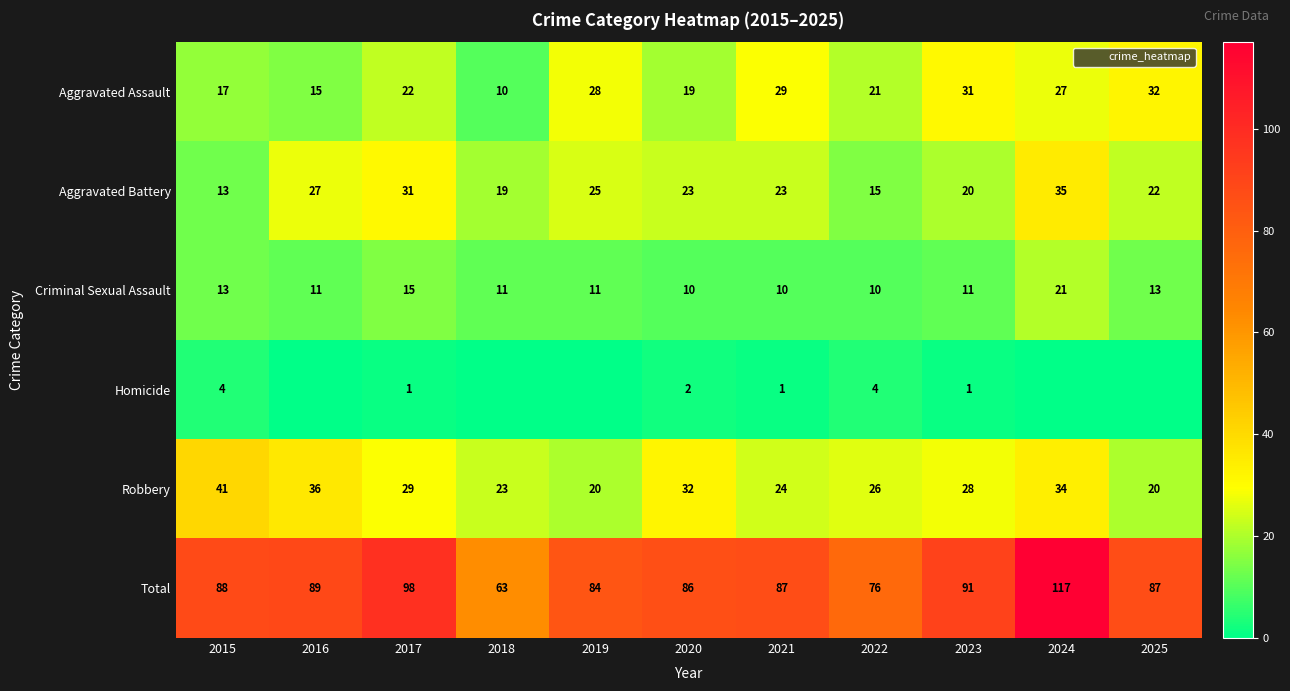

The value of Homicide at 2020 is 1. True or false?

False